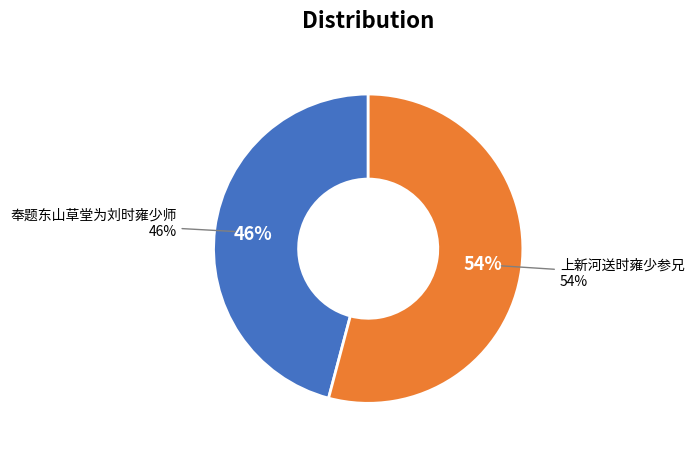

The 奉题东山草堂为刘时雍少师 slice represents 46% of the pie. True or false?

True